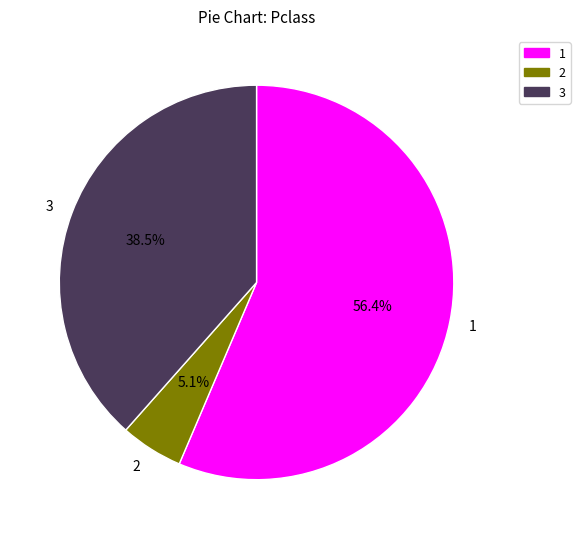

Which slice is the largest?

1